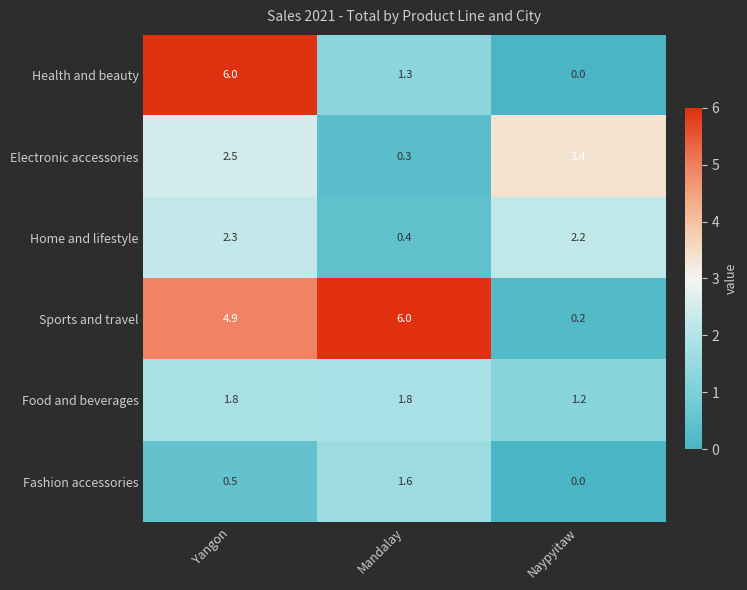

What is the maximum value shown in the chart?

6.0